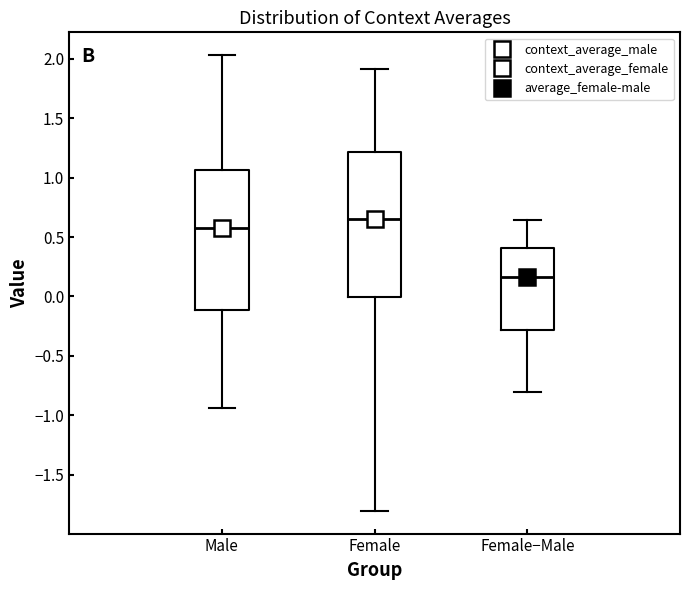

Reading left to right, transcribe this box plot: for each box, give where its median line is, the range the box spans, and where its two whiskers end, as read against the y-axis. The values are not printed on the chart, so give them approximately, as read against the axis.

Male: median 0.60, box -0.10 to 1.05, whiskers -0.95 to 2.05
Female: median 0.65, box 0.00 to 1.20, whiskers -1.80 to 1.90
Female−Male: median 0.15, box -0.30 to 0.40, whiskers -0.80 to 0.65